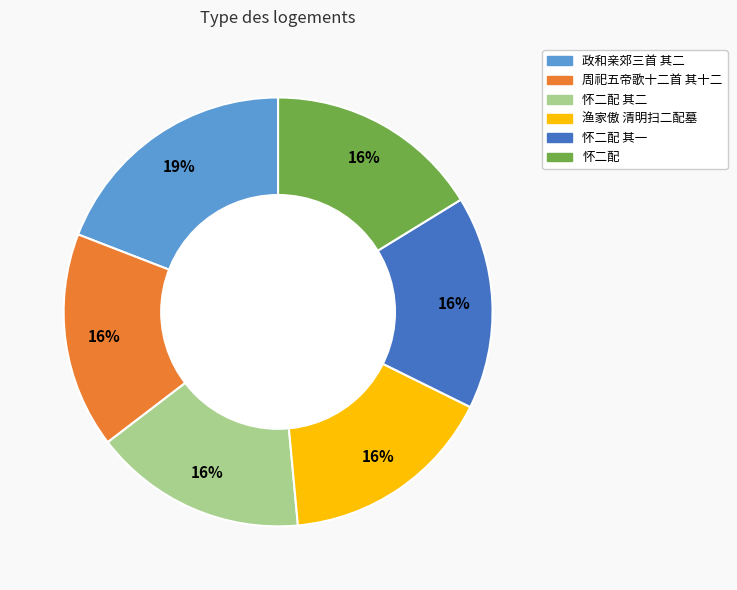

Do 怀二配 其一 and 怀二配 其二 together represent more than half of the pie?

No